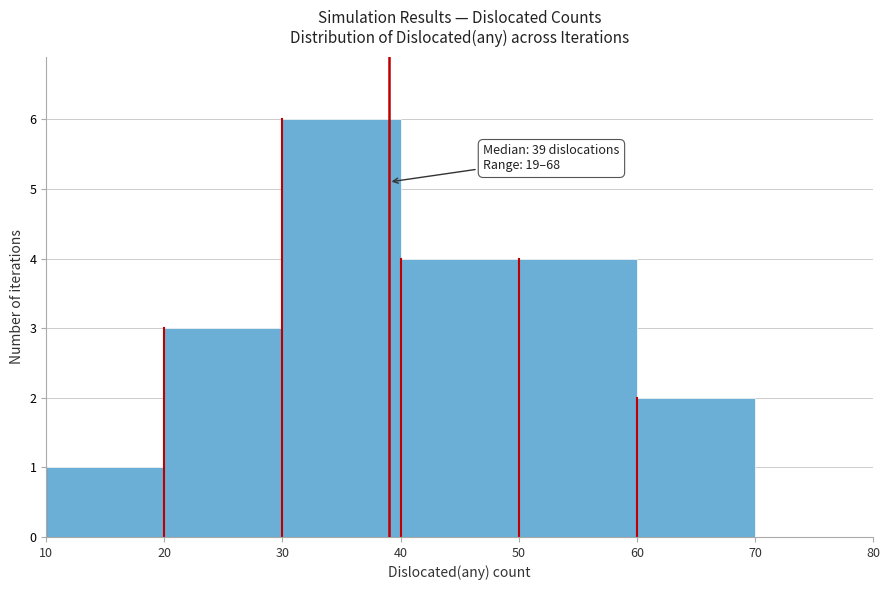

Which range on the x-axis has the tallest bar?

30 to 40